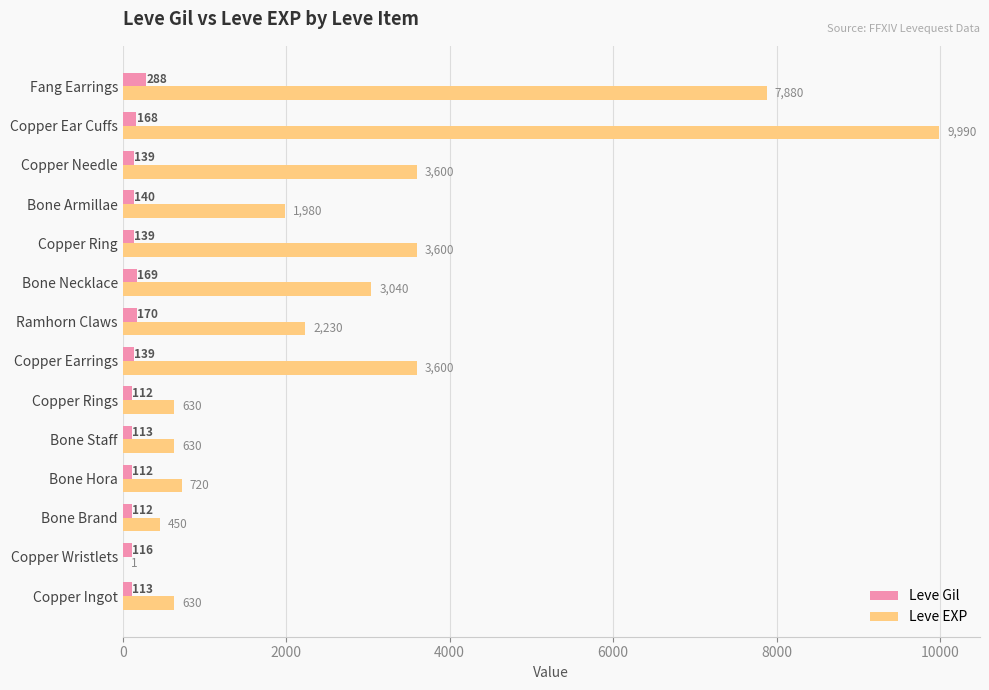

What is the sum of all Leve Gil values?

2030